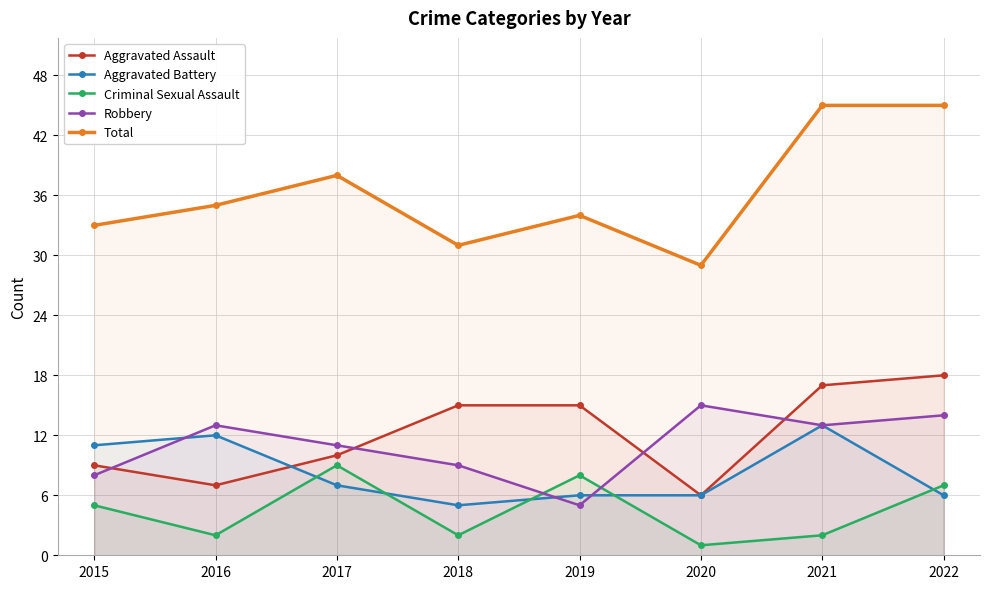

What is the difference between the Criminal Sexual Assault values at 2017 and 2022?

2